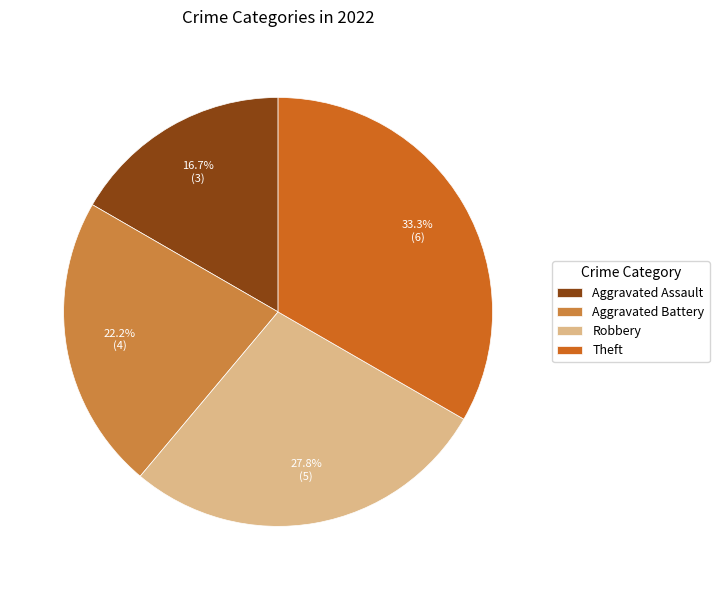

Combined, do Aggravated Assault and Robbery account for over 50%?

No